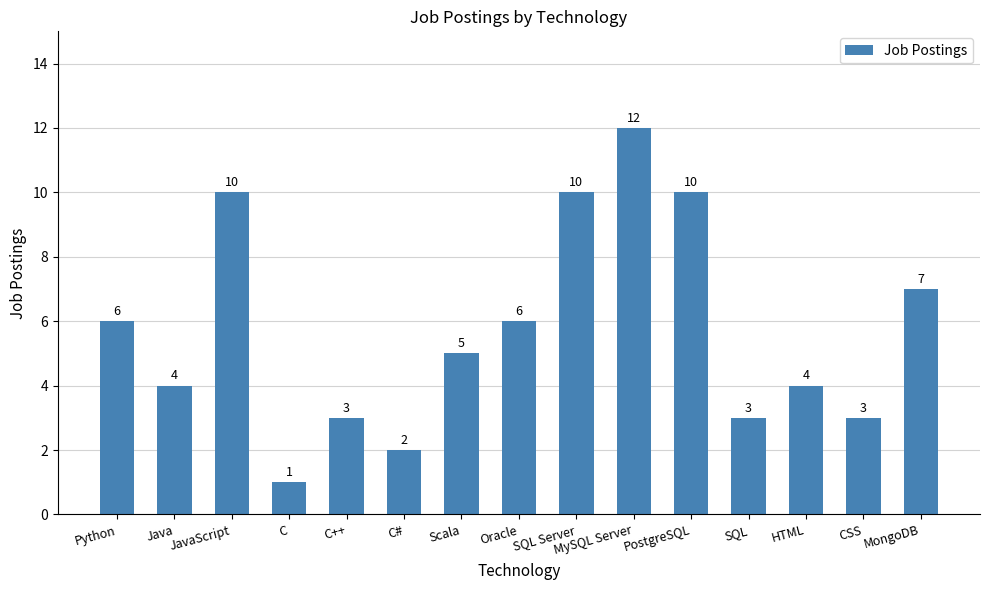

Reading right to left, list all the values displayed in this chart.

MongoDB=7	CSS=3	HTML=4	SQL=3	PostgreSQL=10	MySQL Server=12	SQL Server=10	Oracle=6	Scala=5	C#=2	C++=3	C=1	JavaScript=10	Java=4	Python=6